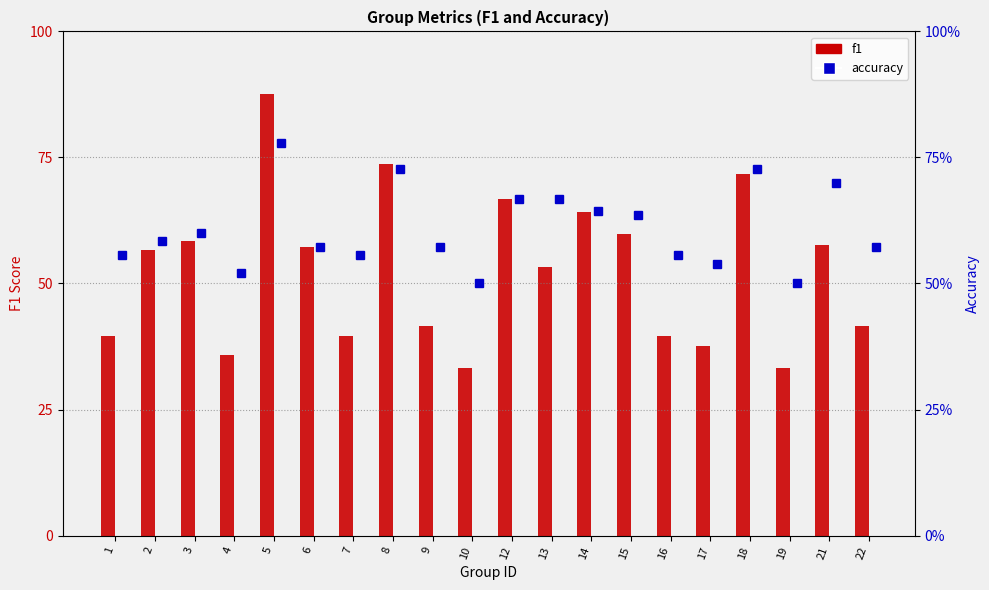

Which has a higher value, 15 or 17?

15